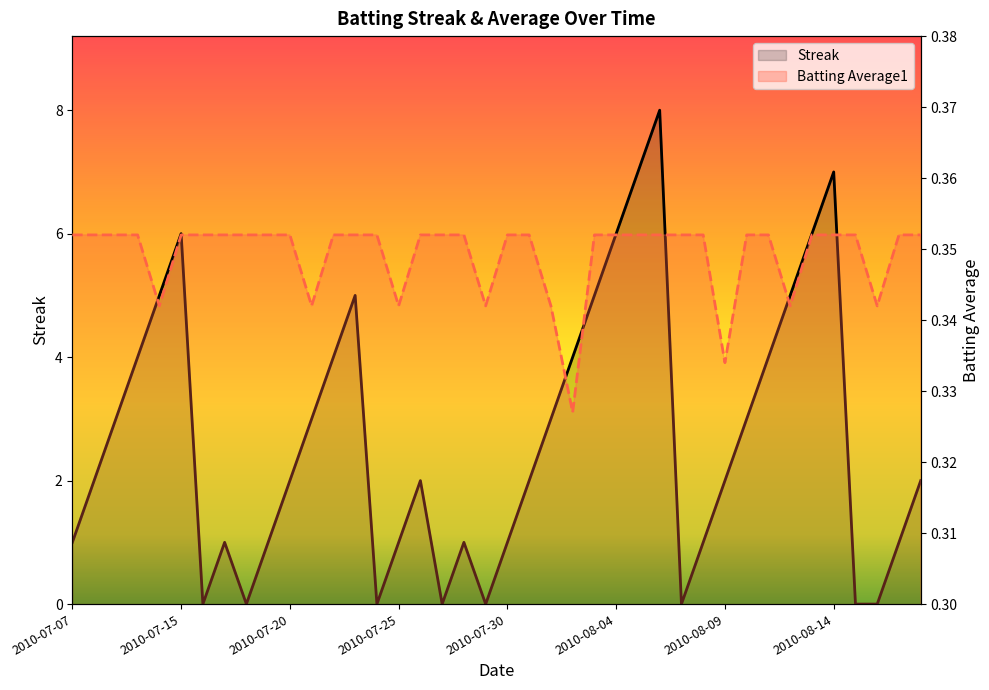

In Streak, how many points are higher than both neighbors (excluding endpoints)?

7